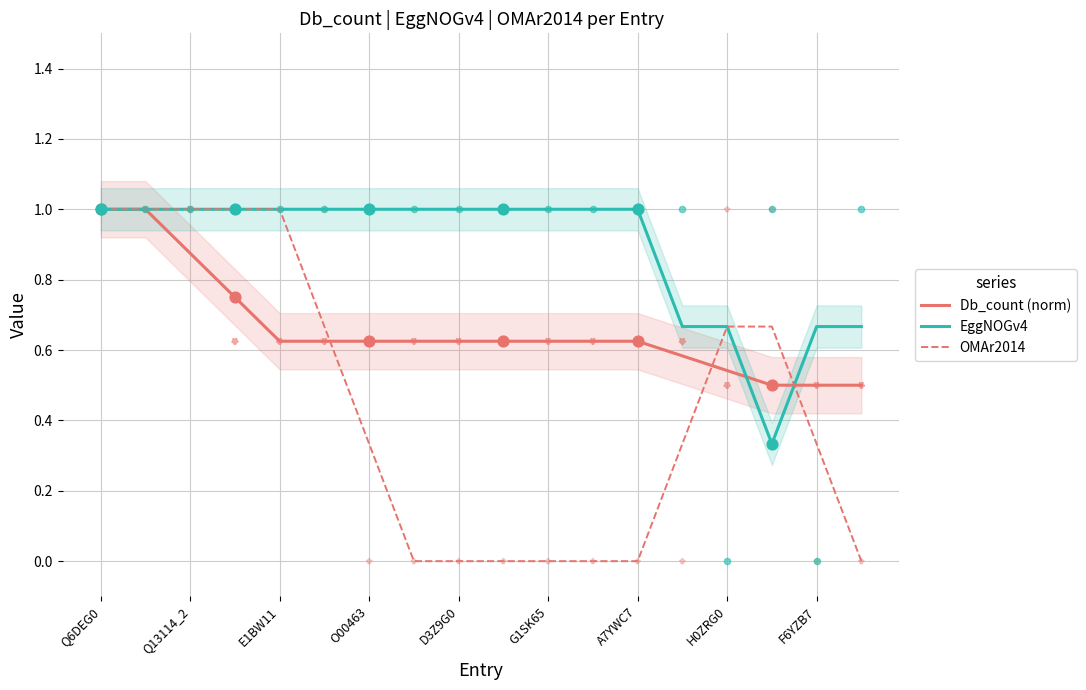

Which series reaches the maximum Y coordinate?

Db_count (norm)